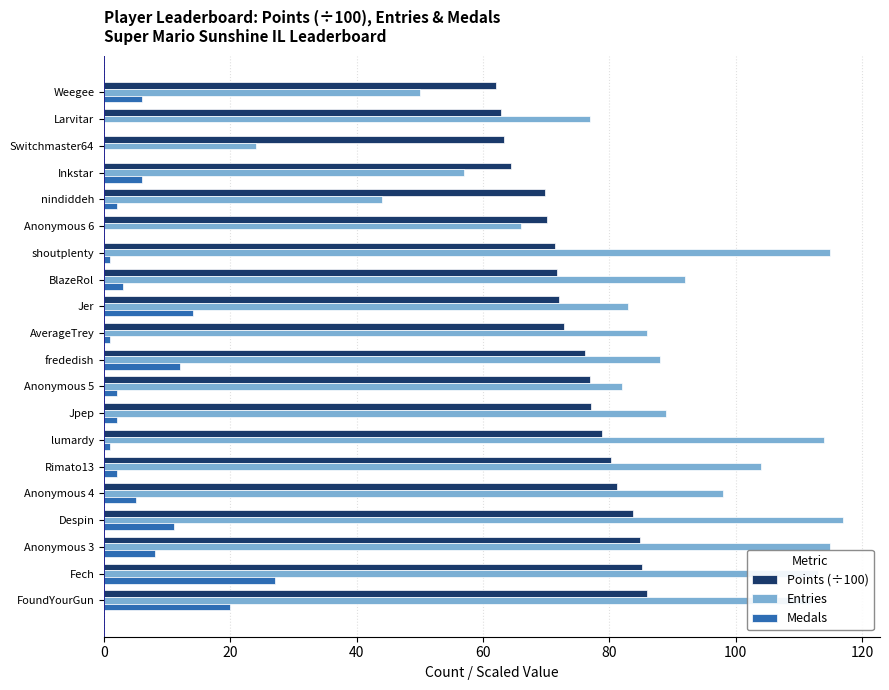

What is the sum of the Medals values at BlazeRol and Anonymous 4?

8.0